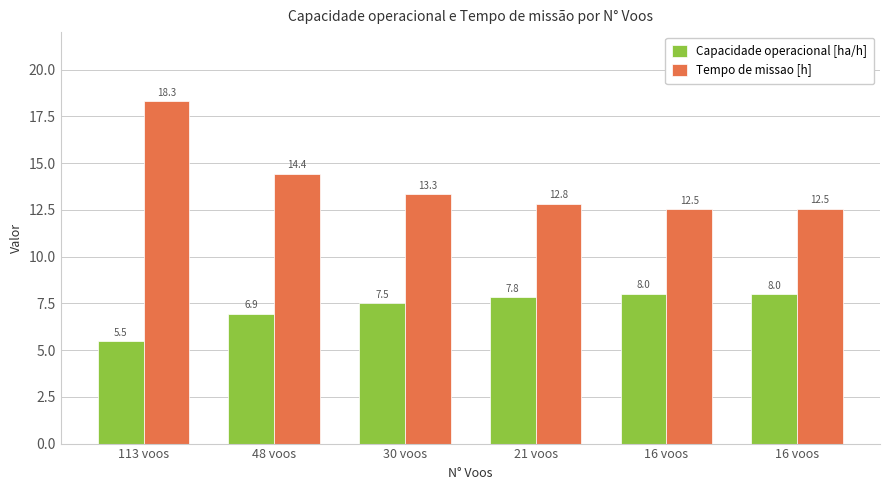

At which label does Tempo de missao [h] first exceed 13?

113 voos